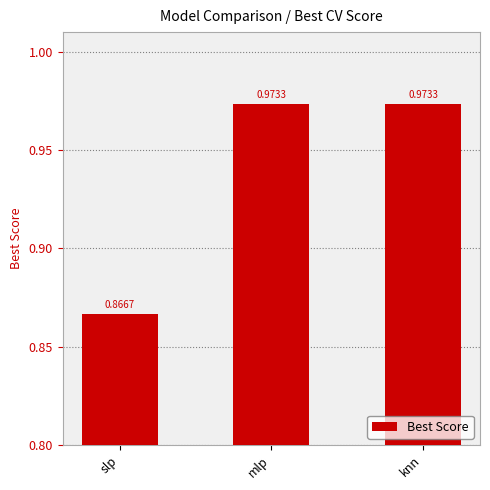

How many bars are there in total?

3